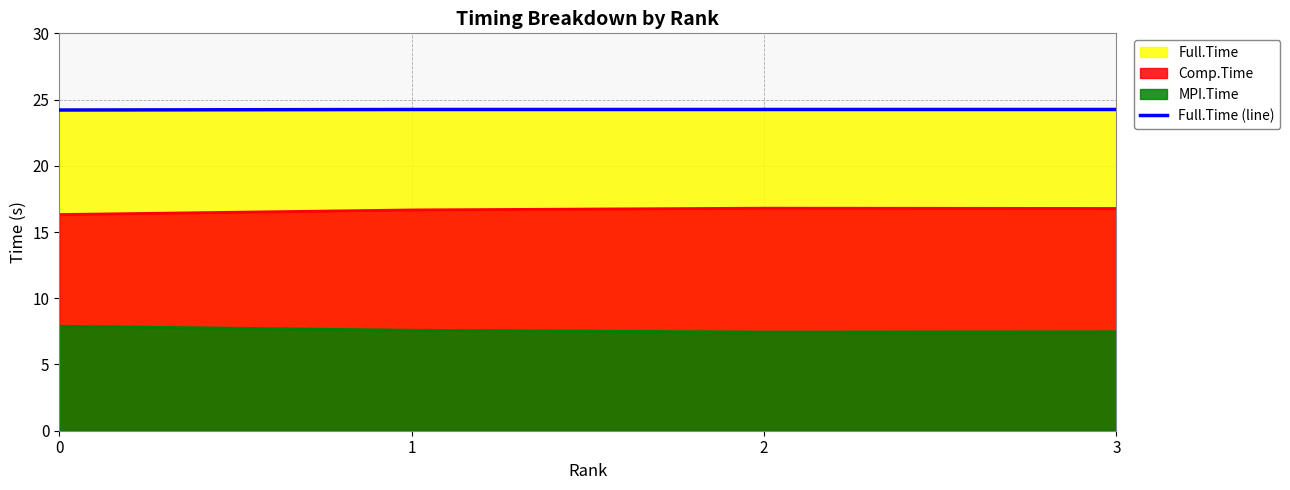

Which has a higher value, 0 or 3?

3